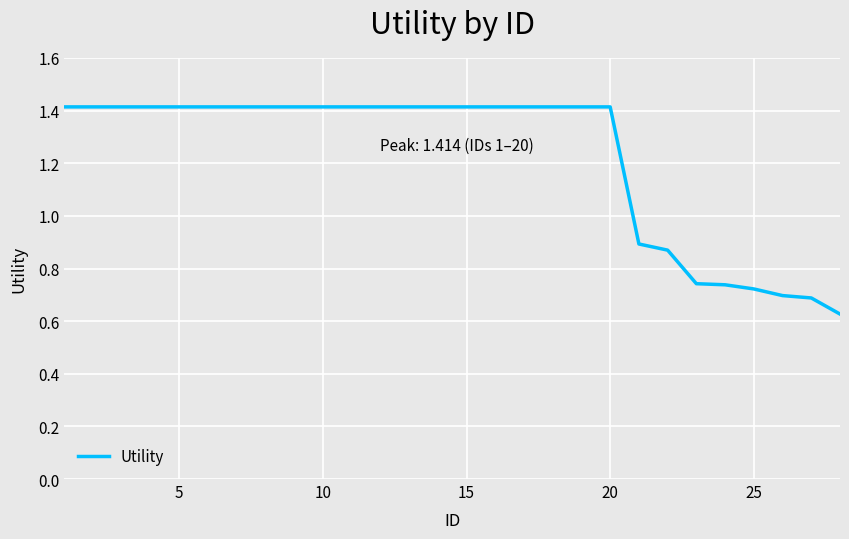

What is the average value?

1.2